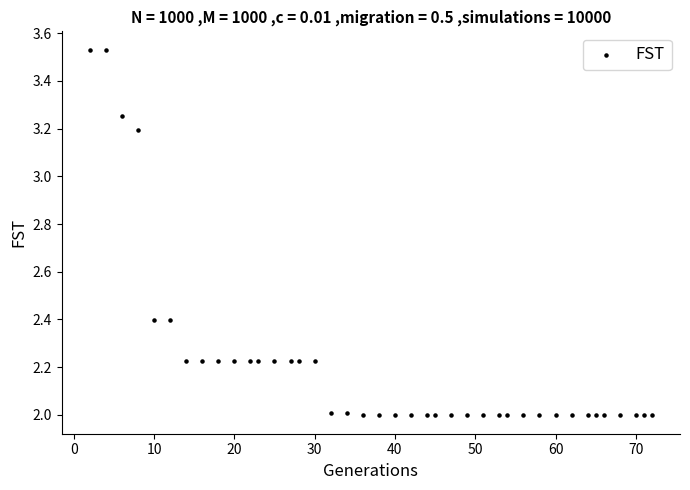

What is the range of Y values (max minus min)?

1.5